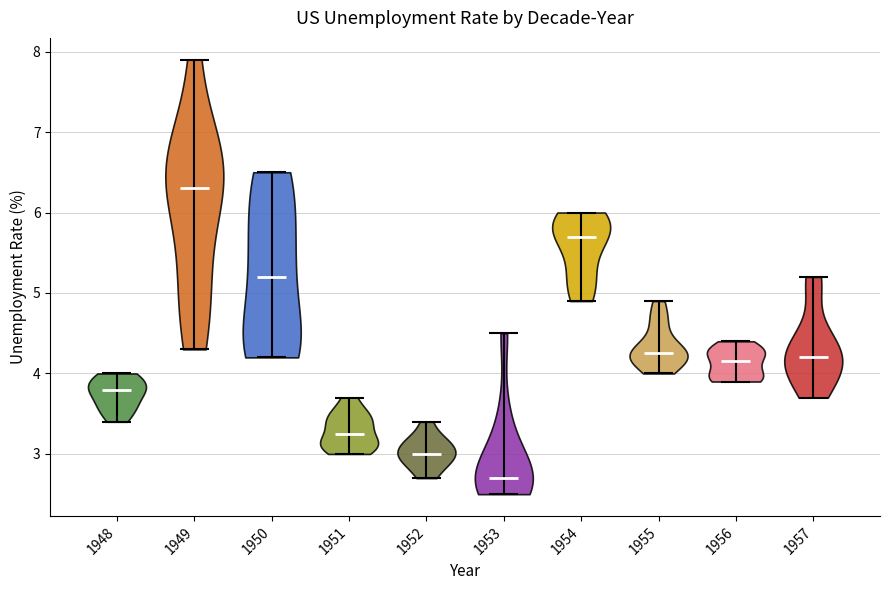

Reading left to right, read every violin against the y-axis: where its median line is, and the lowest and highest points it reaches. The values are not printed on the chart, so give them approximately, as read against the axis.

1948: median line 3.8, lowest point 3.4, highest point 4.0
1949: median line 6.3, lowest point 4.3, highest point 7.9
1950: median line 5.2, lowest point 4.2, highest point 6.5
1951: median line 3.3, lowest point 3.0, highest point 3.7
1952: median line 3.0, lowest point 2.7, highest point 3.4
1953: median line 2.7, lowest point 2.5, highest point 4.5
1954: median line 5.7, lowest point 4.9, highest point 6.0
1955: median line 4.3, lowest point 4.0, highest point 4.9
1956: median line 4.2, lowest point 3.9, highest point 4.4
1957: median line 4.2, lowest point 3.7, highest point 5.2